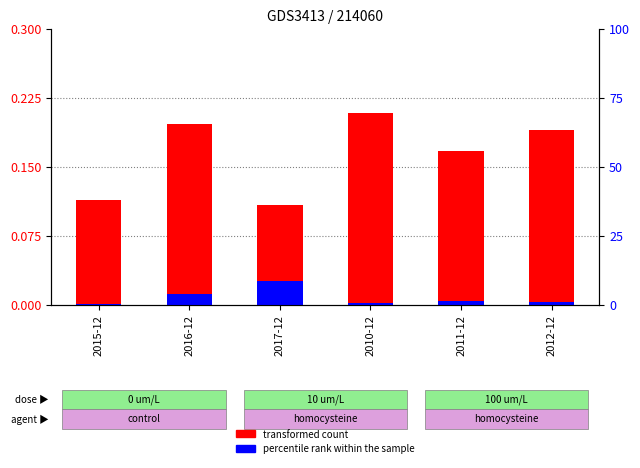

True or false: percentile rank within the sample has a value of 0.0 at 2010-12.

False